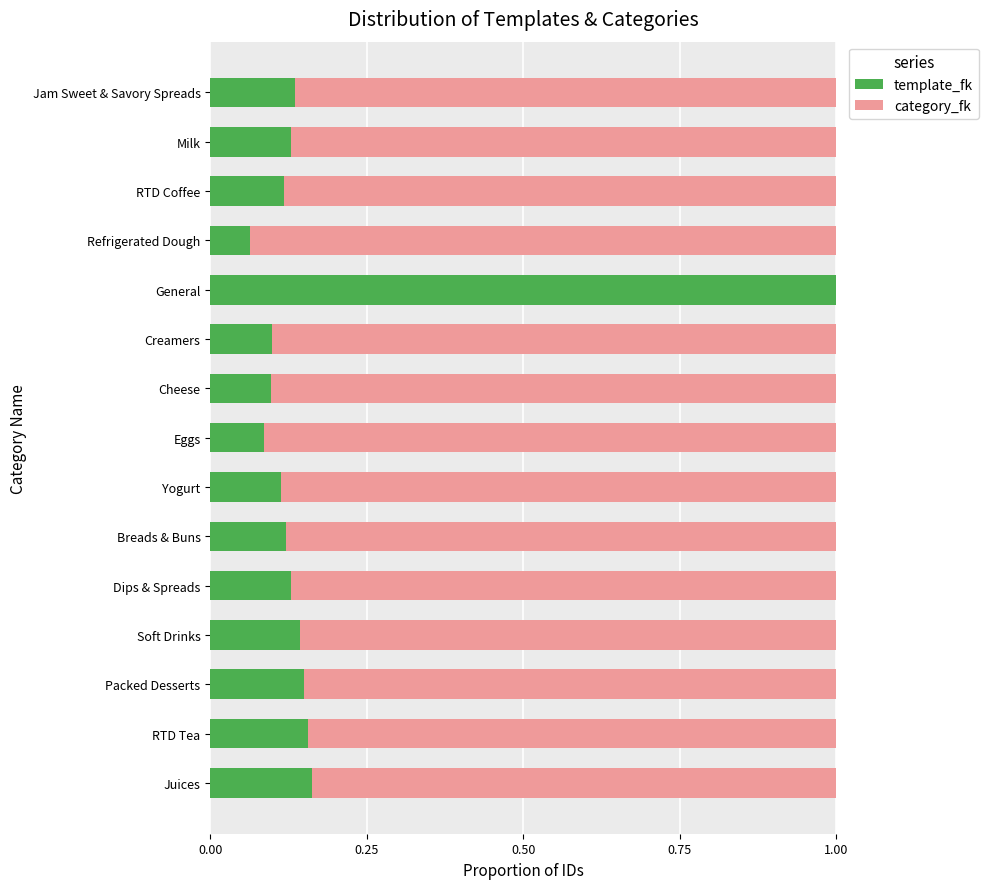

At which label does template_fk reach its peak?

General